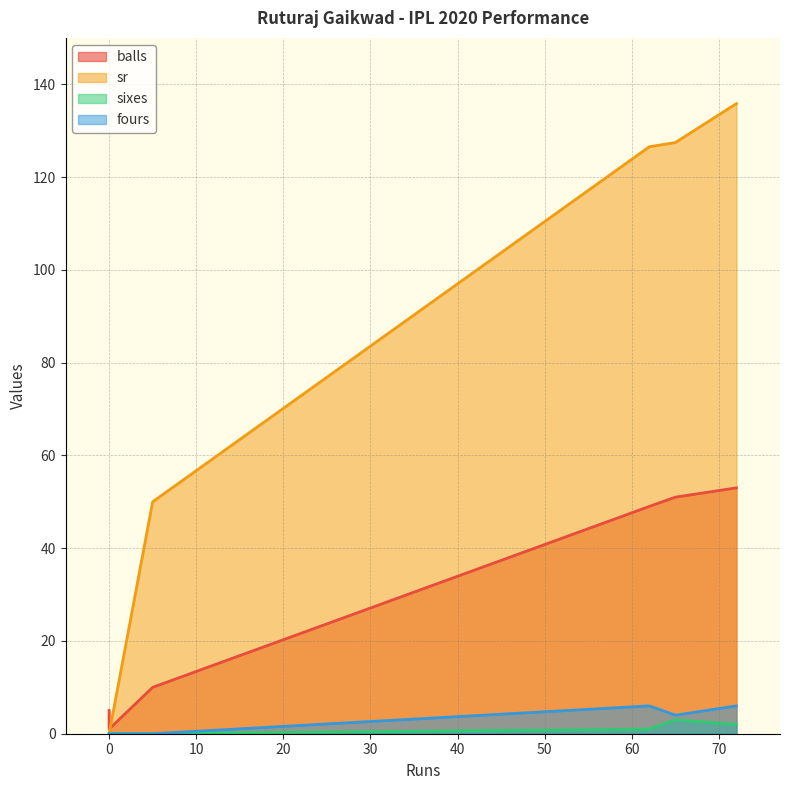

Count the number of categories in the chart.

6